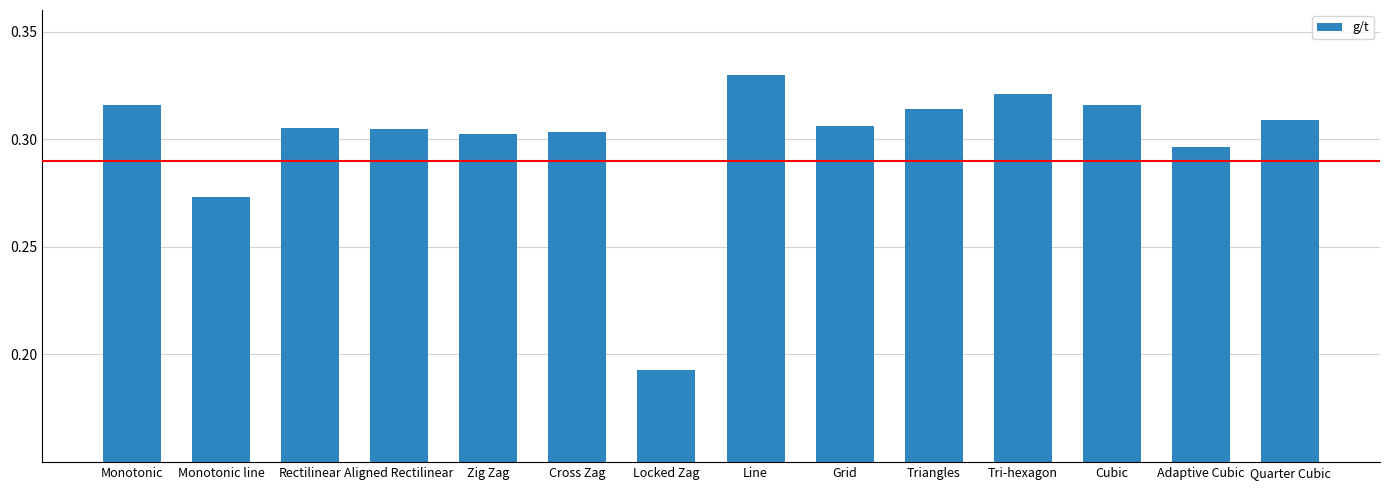

At which category does the chart reach its minimum across all series?

Locked Zag